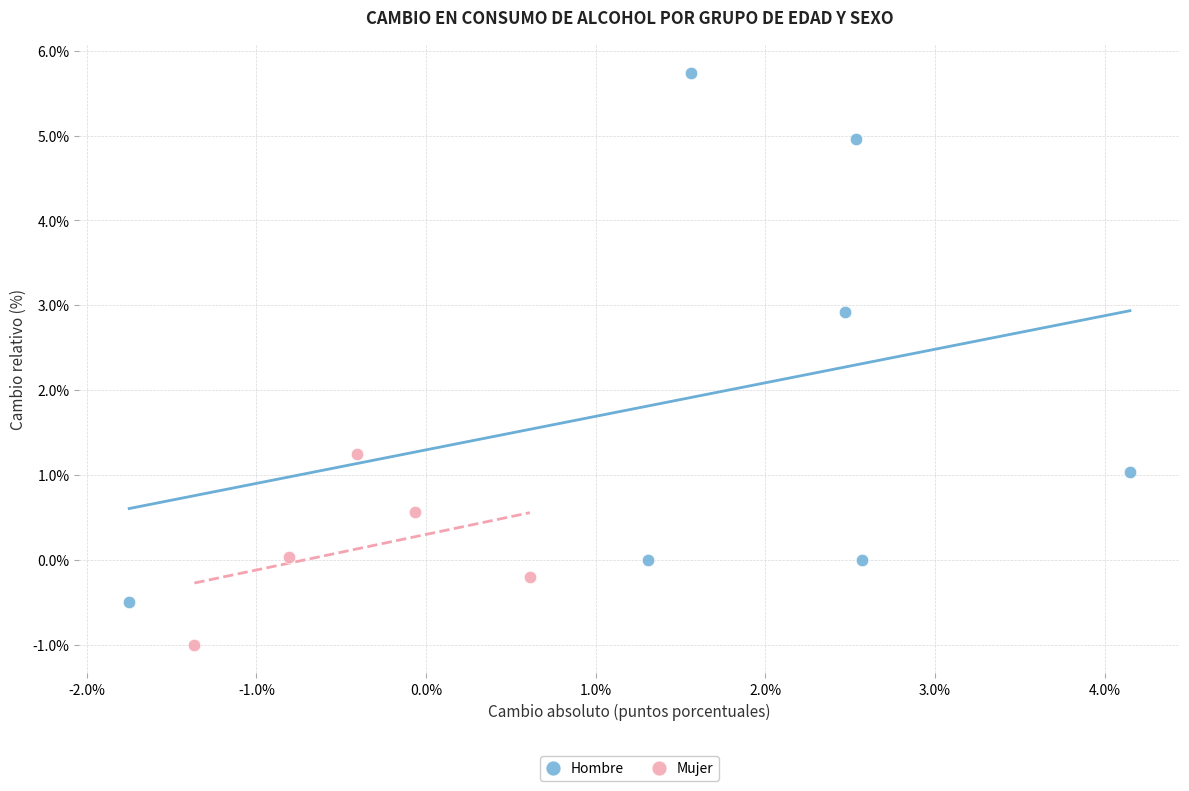

Which series contains the highest Y value?

Hombre